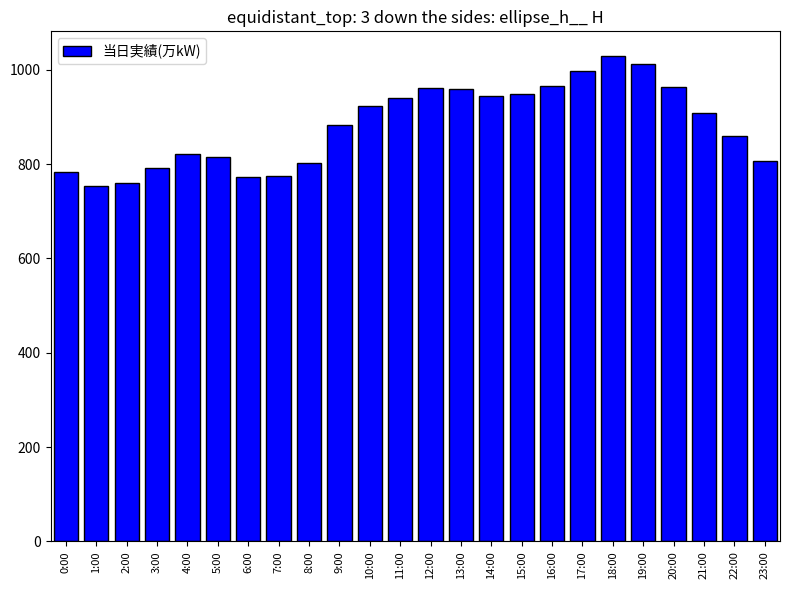

Count the number of categories in the chart.

24